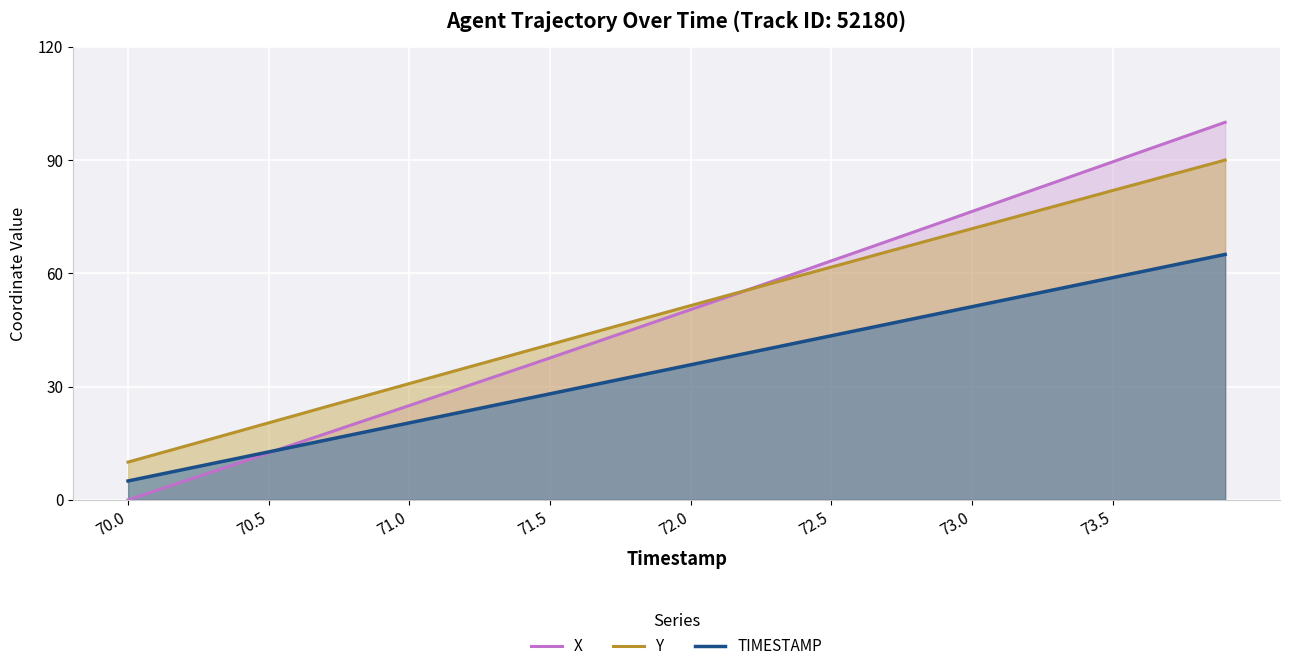

Which series has the widest spread of values?

X